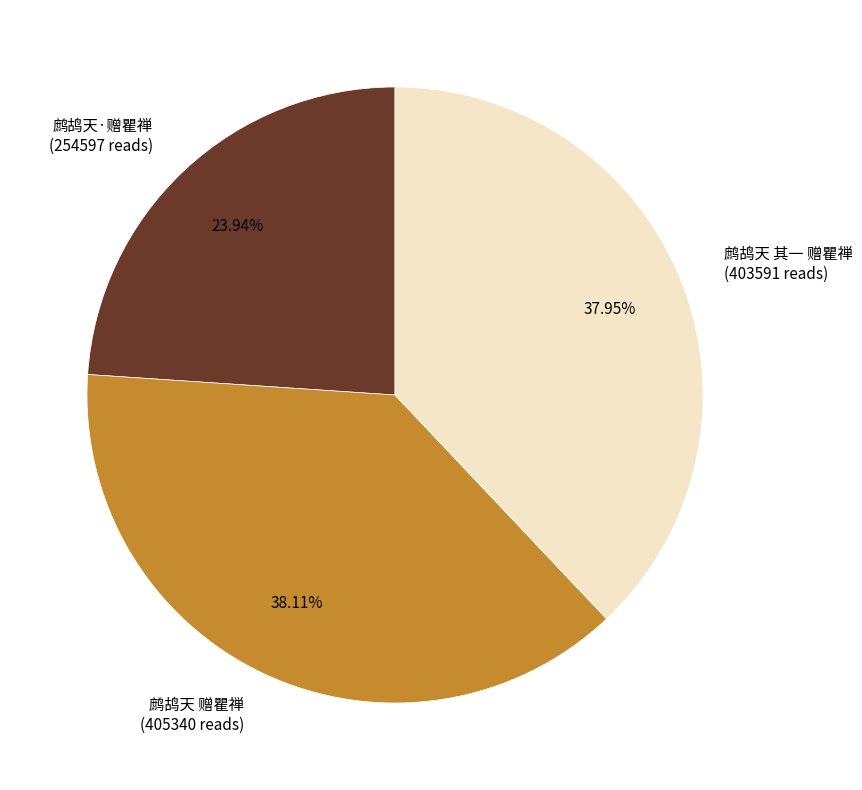

Approximately how many times larger is the value at 鹧鸪天·赠瞿禅 (254597 reads) compared to 鹧鸪天 其一 赠瞿禅 (403591 reads)?

0.6